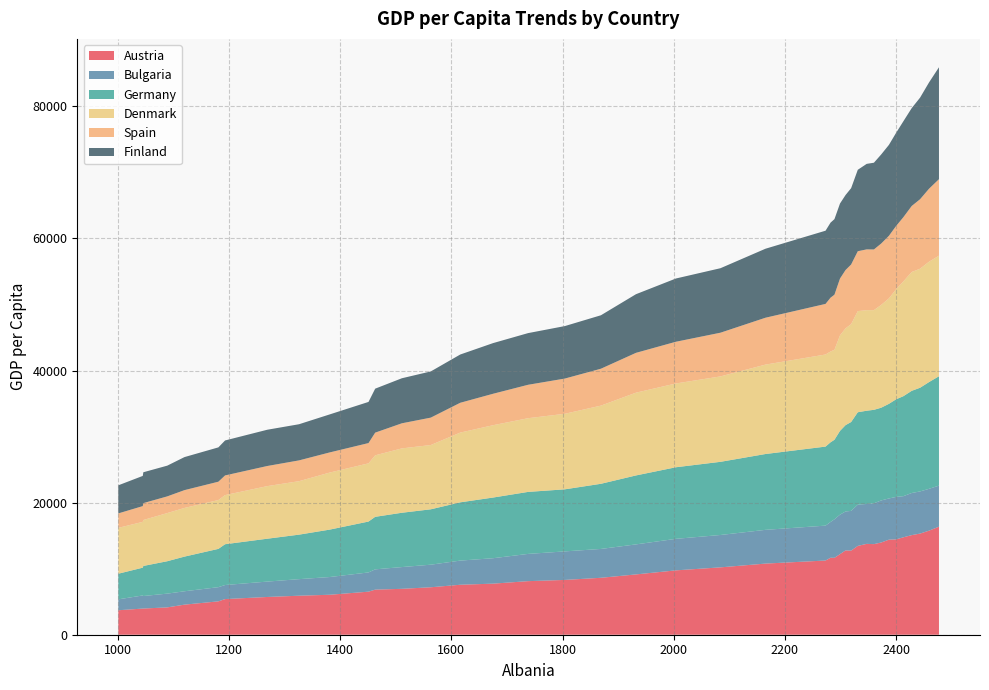

Reading right to left, list all the values displayed in this chart.

Austria: 2477=16360	2459=15754	2443=15313	2428=15081	2413=14752	2400=14439	2387=14394	2373=13961	2360=13718	2347=13759	2331=13448	2319=12731	2309=12767	2299=12201	2289=11646	2282=11658	2273=11235	2165=10771	2084=10200	2004=9747	1932=9131	1869=8621	1804=8297	1738=8112	1675=7734	1616=7567	1563=7186	1511=6950	1463=6827	1451=6519	1381=6051	1326=5907	1269=5716	1193=5397	1181=5053	1120=4555	1089=4137	1046=3967	1045=3959	1001=3706
Bulgaria: 2477=6216	2459=6335	2443=6382	2428=6380	2413=6226	2400=6430	2387=6237	2373=6370	2360=6186	2347=6044	2331=6245	2319=6019	2309=5896	2299=5982	2289=5831	2282=5414	2273=5284	2165=5110	2084=4902	2004=4773	1932=4546	1869=4368	1804=4320	1738=4125	1675=3850	1616=3657	1563=3418	1511=3295	1463=3072	1451=2912	1381=2684	1326=2508	1269=2330	1193=2128	1181=2148	1120=2025	1089=2085	1046=1893	1045=1989	1001=1651
Germany: 2477=16558	2459=16160	2443=15701	2428=15469	2413=15140	2400=14783	2387=14329	2373=14040	2360=14149	2347=14114	2331=13993	2319=13455	2309=13072	2299=12684	2289=12041	2282=12063	2273=11966	2165=11481	2084=11077	2004=10839	1932=10440	1869=9864	1804=9397	1738=9388	1675=9186	1616=8822	1563=8386	1511=8222	1463=7952	1451=7705	1381=7177	1326=6737	1269=6492	1193=6177	1181=5797	1120=5247	1089=4905	1046=4553	1045=4206	1001=3881
Denmark: 2477=18261	2459=18224	2443=18023	2428=17993	2413=17384	2400=16676	2387=15966	2373=15563	2360=15096	2347=15227	2331=15313	2319=14826	2309=14655	2299=14466	2289=13621	2282=13751	2273=13945	2165=13538	2084=12934	2004=12686	1932=12531	1869=11837	1804=11437	1738=11160	1675=10953	1616=10560	1563=9732	1511=9747	1463=9312	1451=8812	1381=8637	1326=8095	1269=7965	1193=7439	1181=7395	1120=7371	1089=7292	1046=6955	1045=6936	1001=6943
Spain: 2477=11582	2459=11046	2443=10520	2428=9998	2413=9722	2400=9571	2387=9478	2373=9293	2360=9186	2347=9203	2331=9068	2319=9023	2309=8833	2299=8599	2289=8346	2282=8149	2273=7661	2165=7099	2084=6618	2004=6319	1932=6032	1869=5588	1804=5334	1738=5060	1675=4762	1616=4515	1563=4151	1511=3800	1463=3436	1451=3072	1381=3050	1326=3150	1269=3046	1193=2978	1181=2778	1120=2696	1089=2528	1046=2558	1045=2386	1001=2189
Finland: 2477=16946	2459=16088	2443=15382	2428=14819	2413=14522	2400=14107	2387=13767	2373=13485	2360=13134	2347=12949	2331=12332	2319=11559	2309=11355	2299=11358	2289=11441	2282=11361	2273=11085	2165=10448	2084=9765	2004=9577	1932=8878	1869=8093	1804=7947	1738=7824	1675=7670	1616=7307	1563=6994	1511=6819	1463=6658	1451=6230	1381=5754	1326=5474	1269=5490	1193=5295	1181=5197	1120=5002	1089=4652	1046=4674	1045=4571	1001=4253